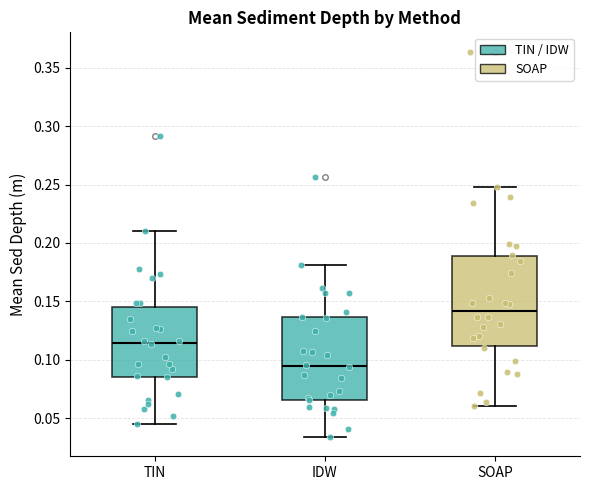

Which box's median line is the lowest?

IDW